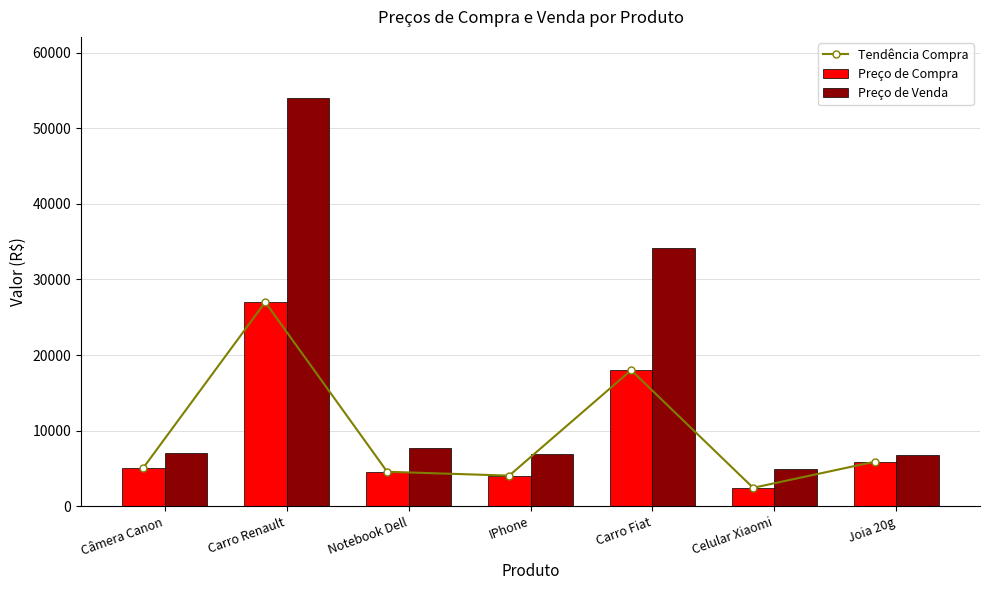

How many values in the Preço de Venda series exceed 7083?

4